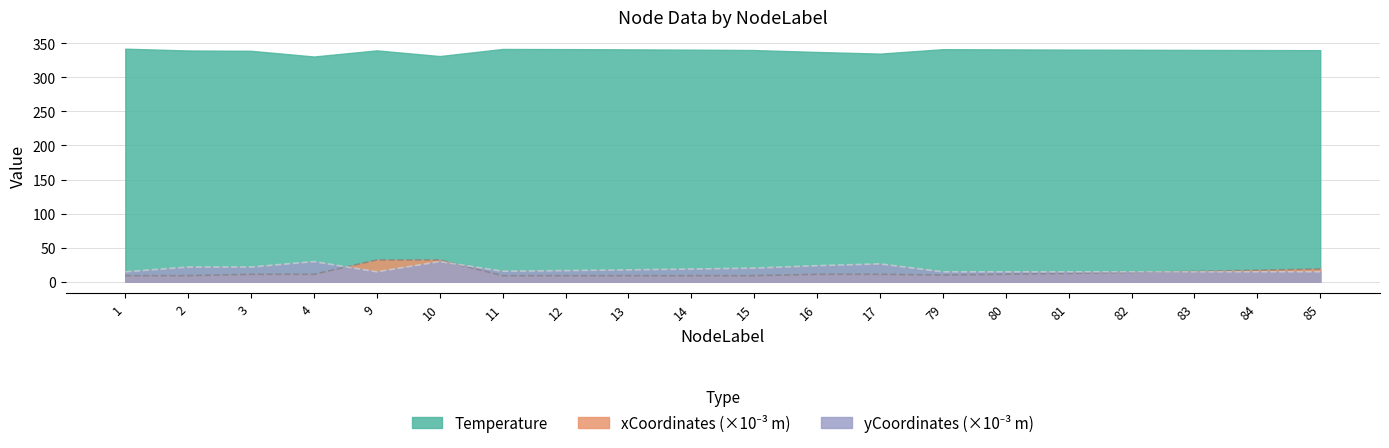

Which category has the lowest value across all series?

2